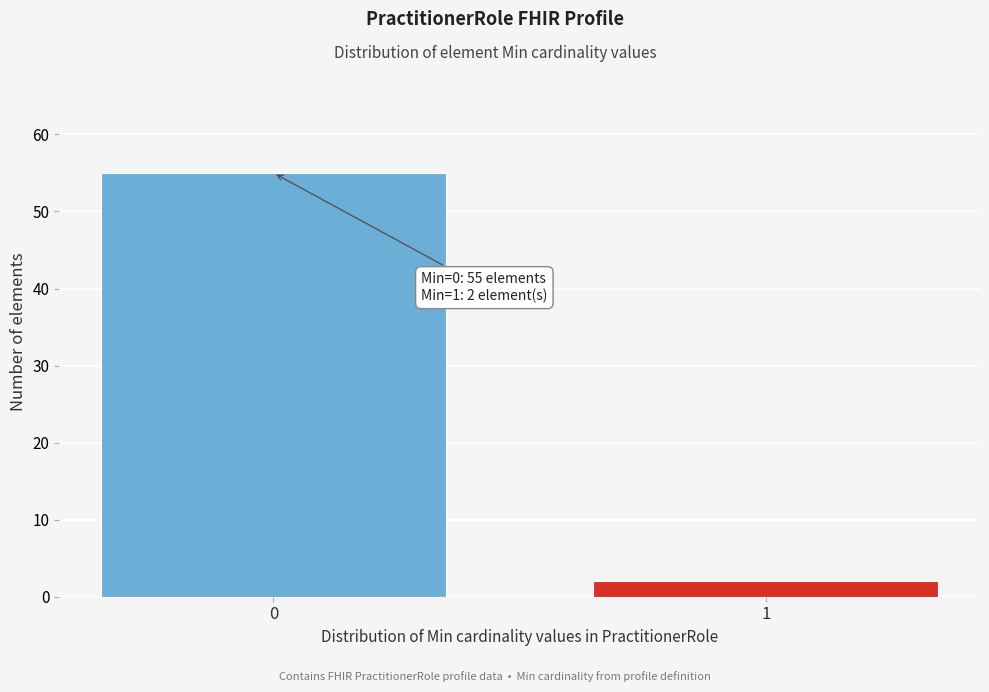

Reading left to right, list all the values displayed in this chart.

0=55	1=2